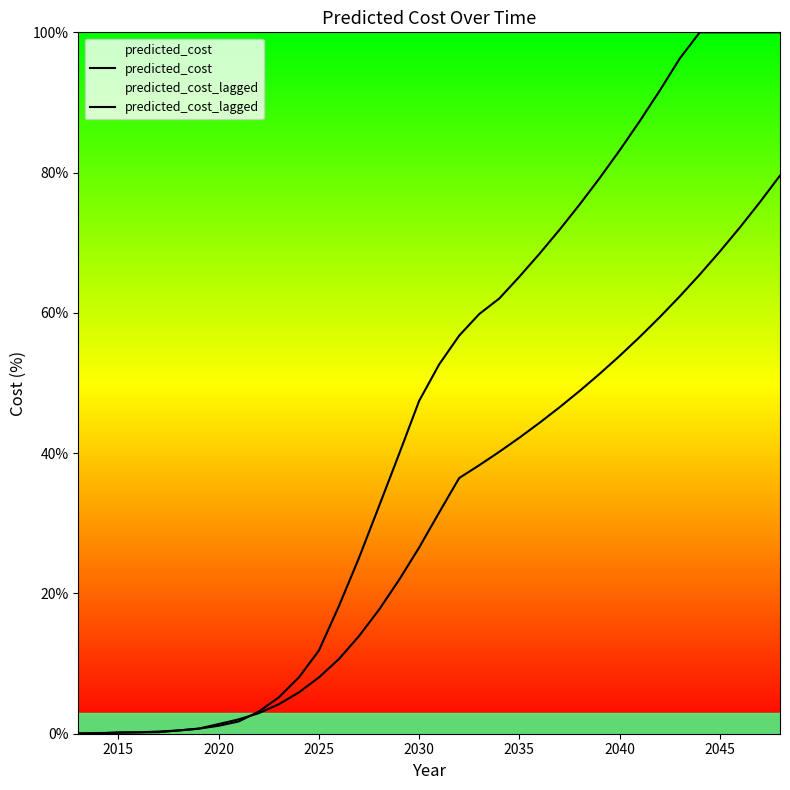

After their last crossing, which series has the higher values: predicted_cost_lagged or predicted_cost?

predicted_cost